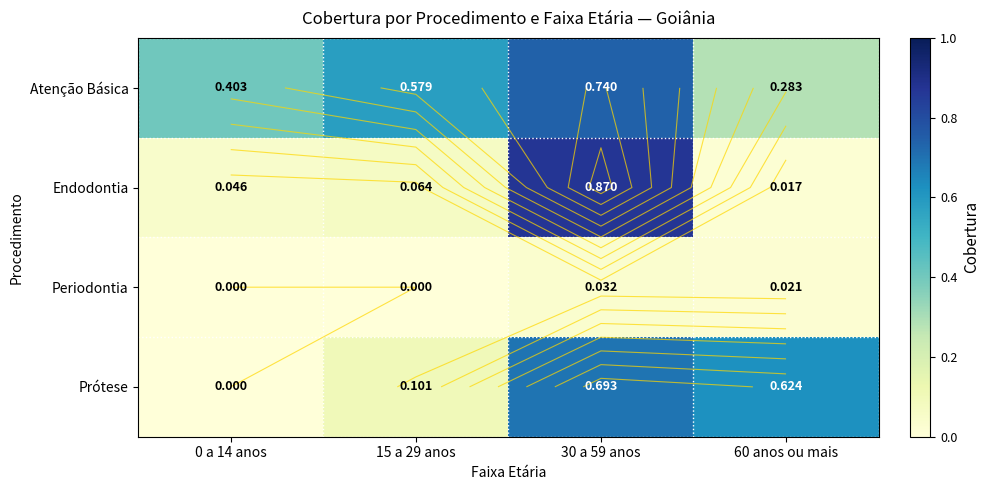

What is the sum of all Endodontia values?

1.0